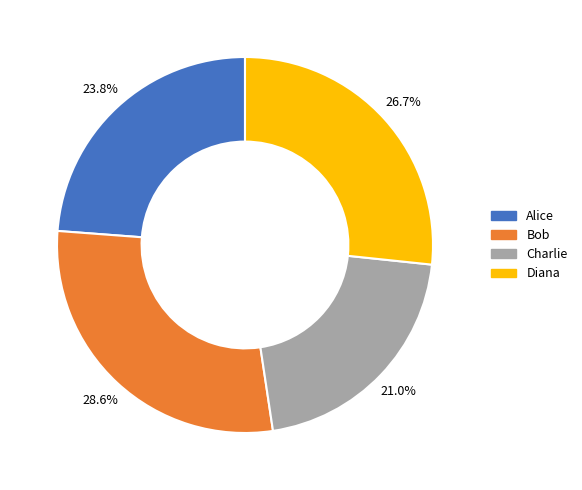

To the nearest percent, what portion does Alice represent?

24%